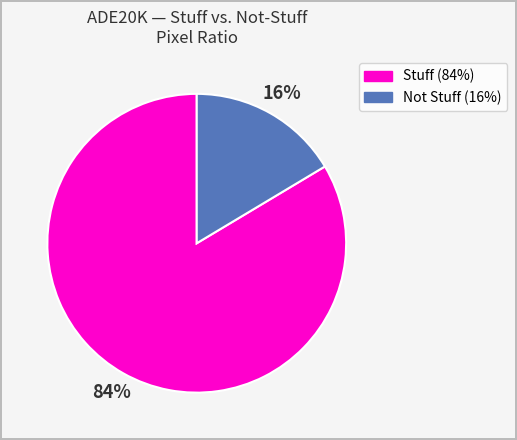

To the nearest percent, what is the average slice percentage?

50%